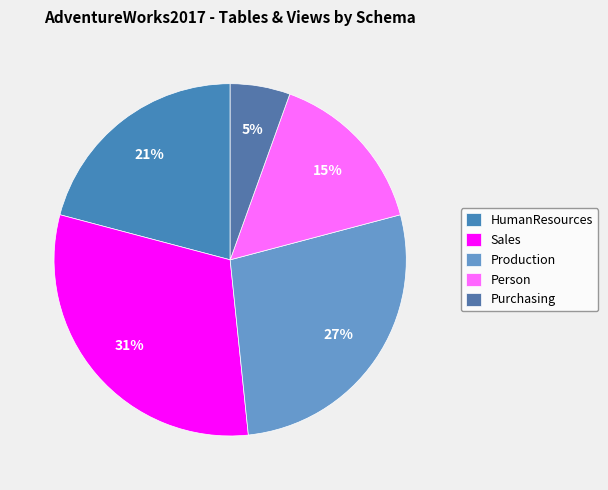

How many slices are in this pie chart?

5